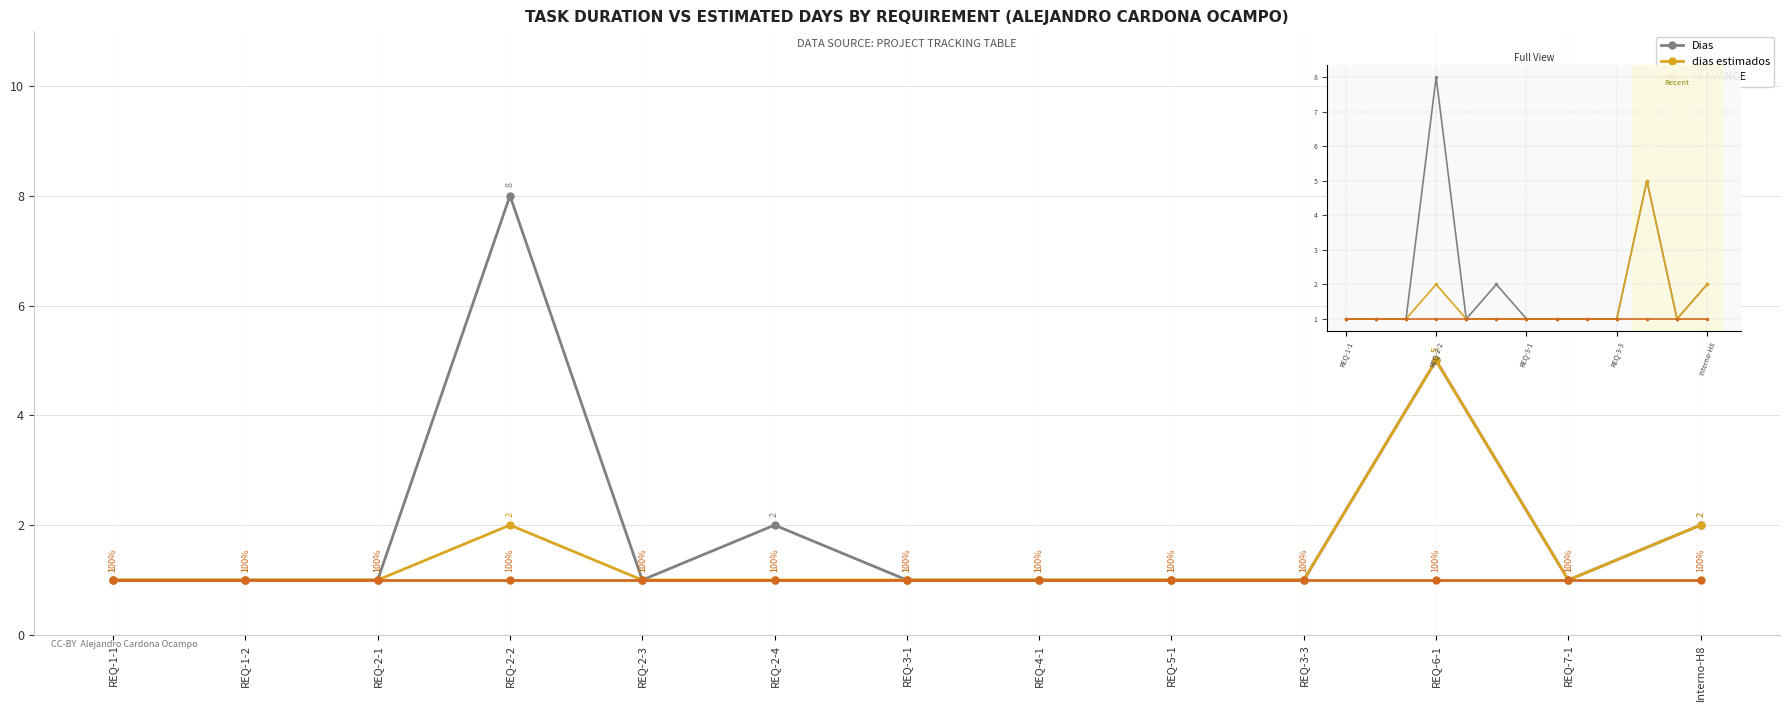

Is it true that Dias equals 1 at REQ-1-1?

True